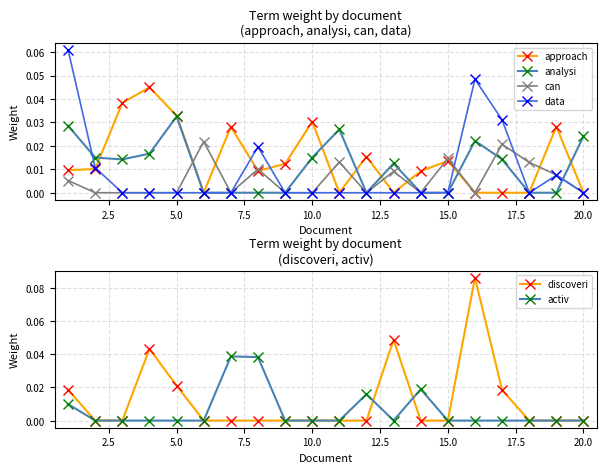

List the series in order of their peak value, highest first.

discoveri, data, approach, activ, analysi, can